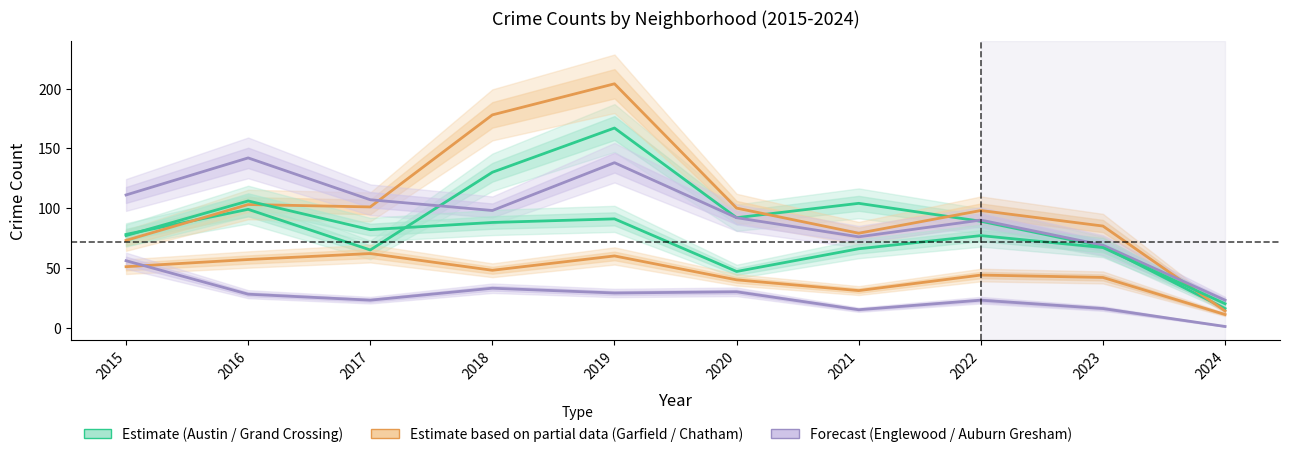

Which series has the largest total across all categories?

Garfield Park